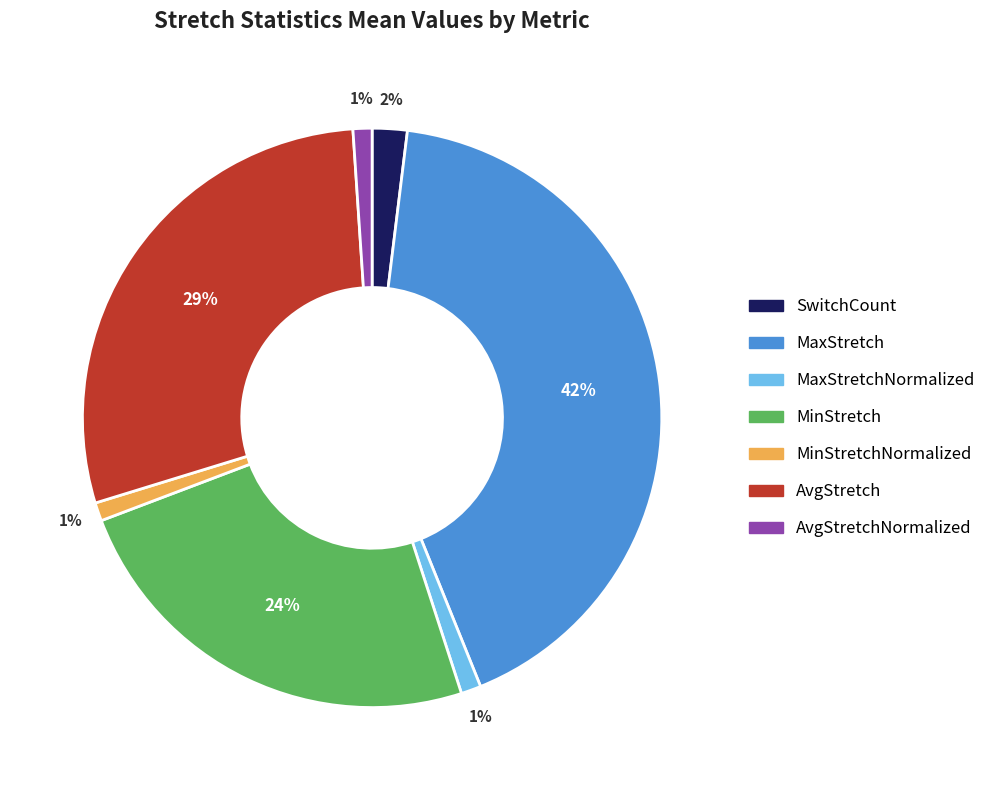

Do MinStretchNormalized and AvgStretchNormalized together represent more than half of the pie?

No